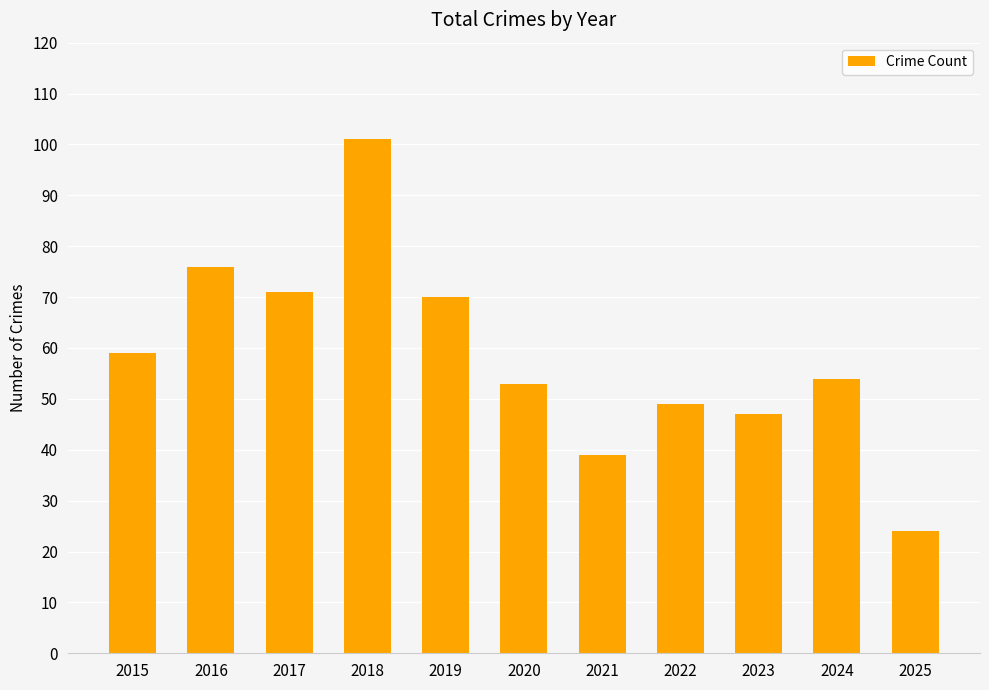

What is the minimum value shown in the chart?

24